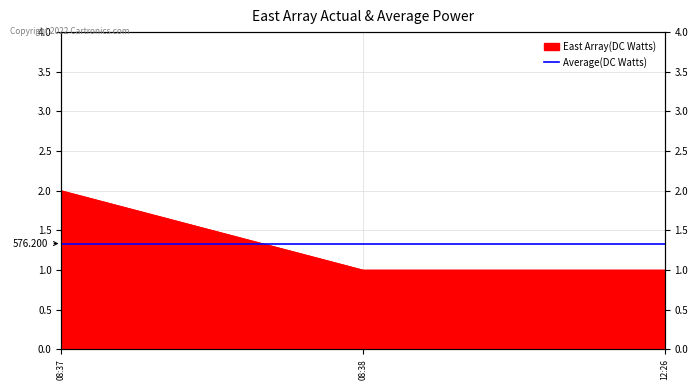

True or false: the data shows 1 at 08:38.

True